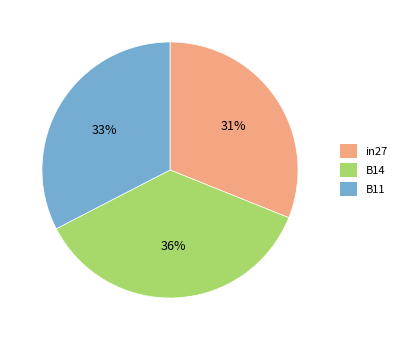

Combined, do B14 and B11 account for over 50%?

Yes